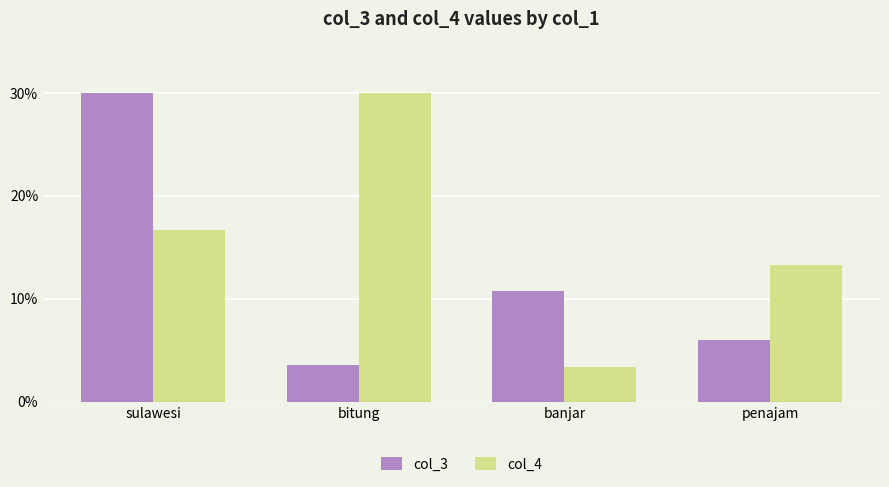

How many data points does each series have?

4